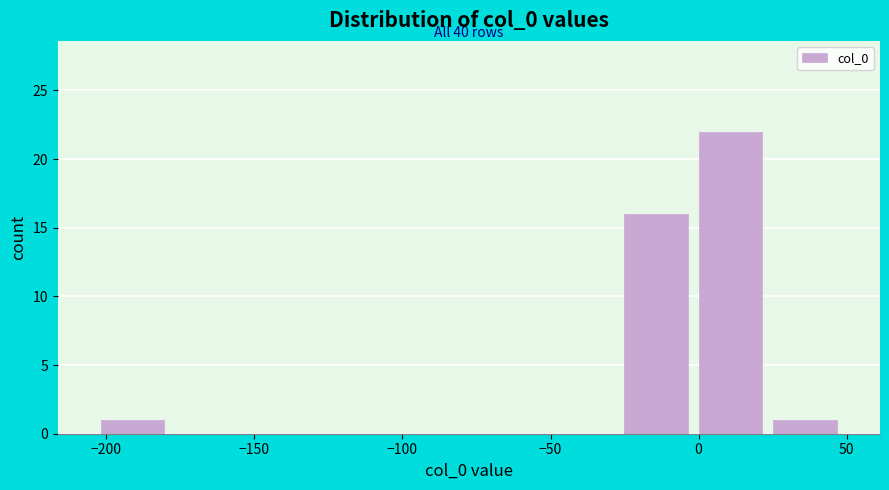

Which range on the x-axis has the tallest bar?

0 to 25